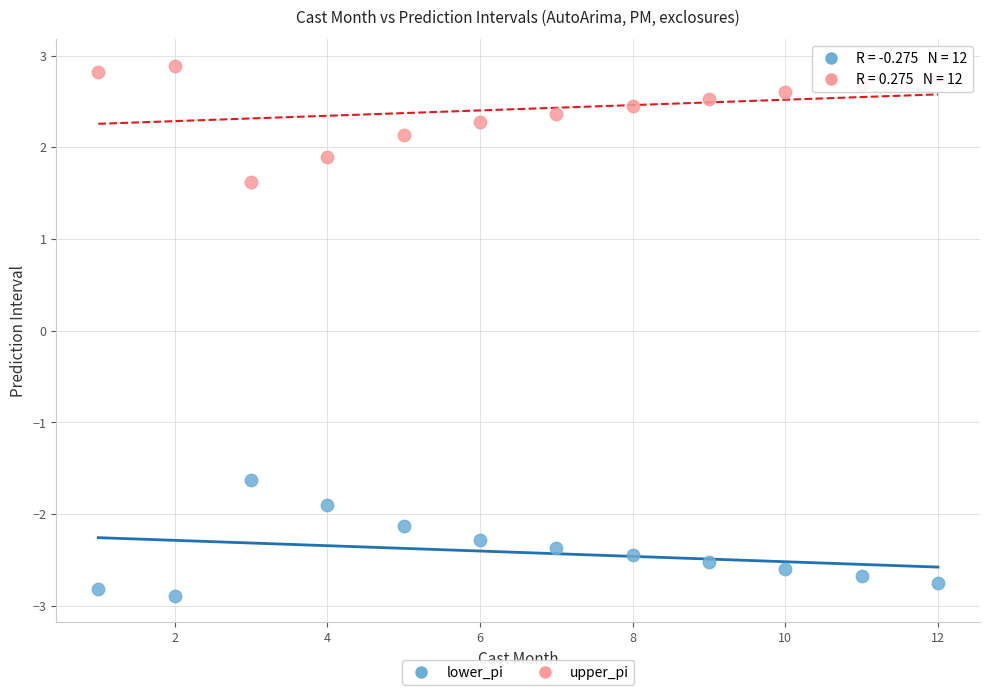

Which series contains the highest Y value?

upper_pi